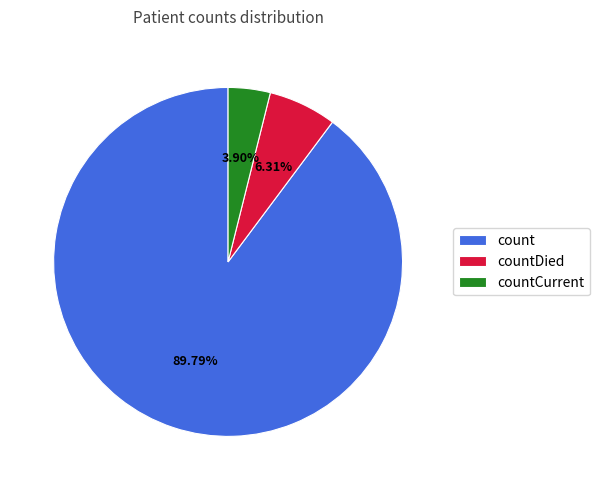

What is the smallest slice in the pie chart?

countCurrent